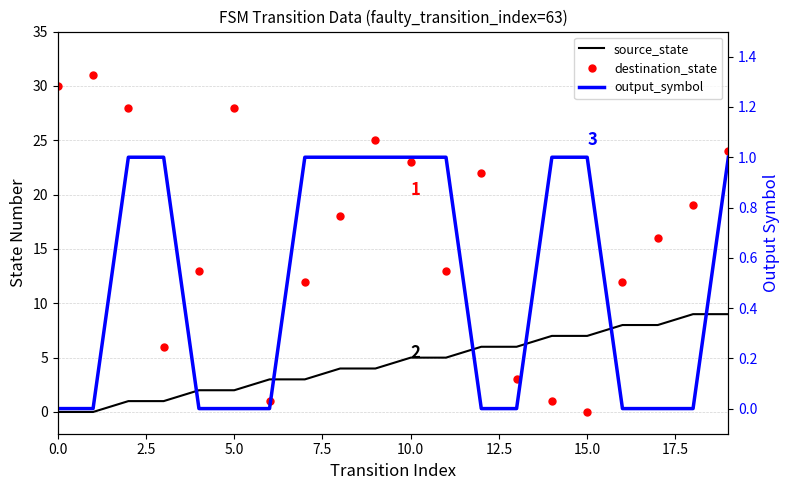

True or false: output_symbol and destination_state cross at least once.

True